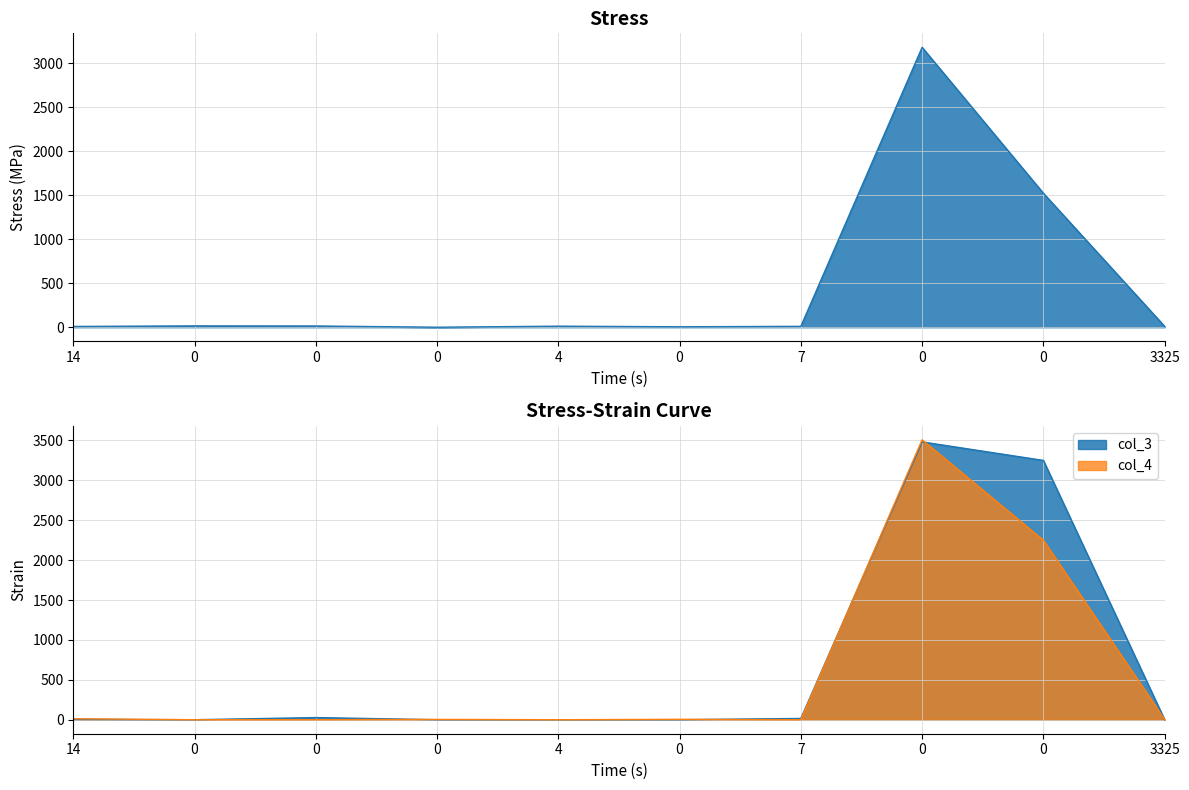

How many categories are shown in the chart?

10